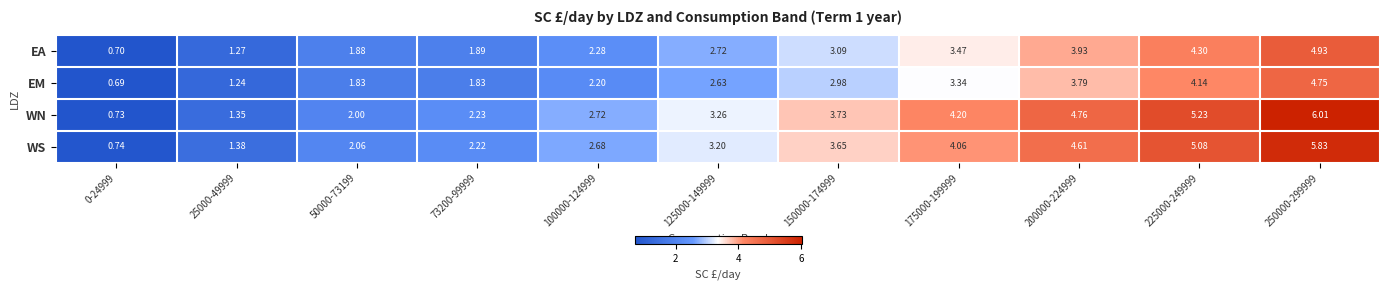

Rank the series by their maximum value, from lowest to highest.

EM, EA, WS, WN